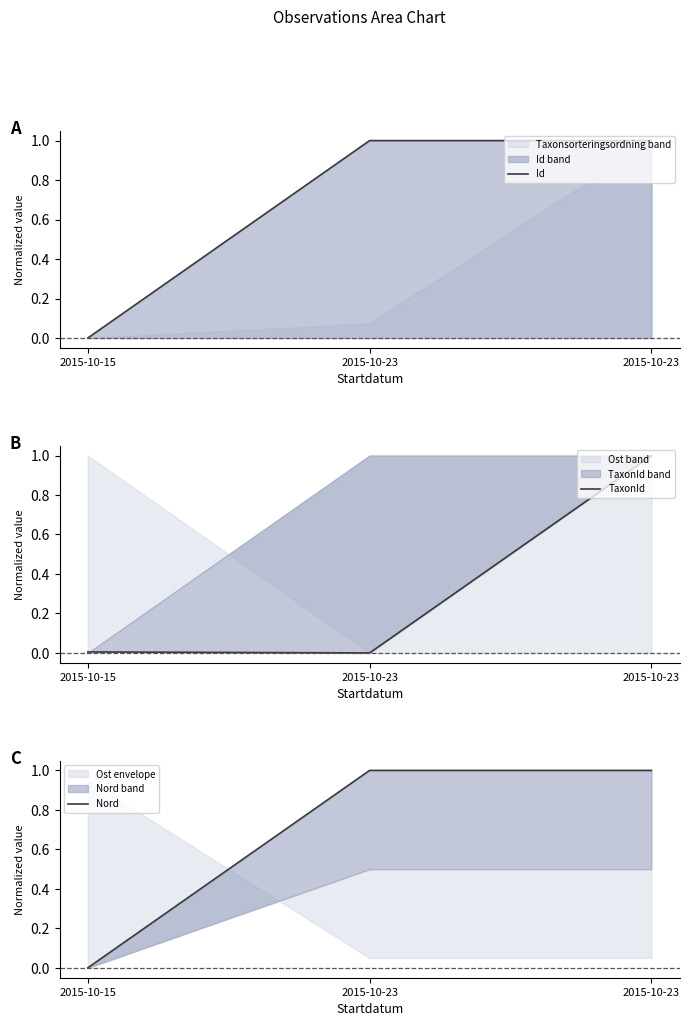

What are all the series names shown in the legend?

Id, TaxonId, Nord